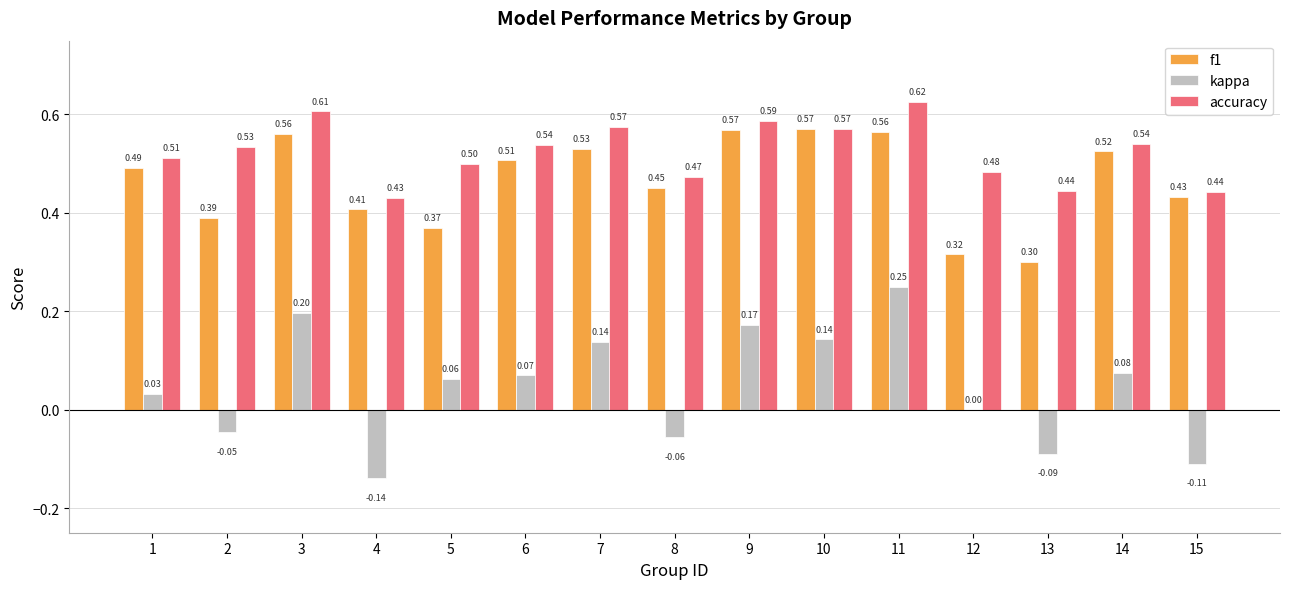

At which category is the sum across all series the highest?

11